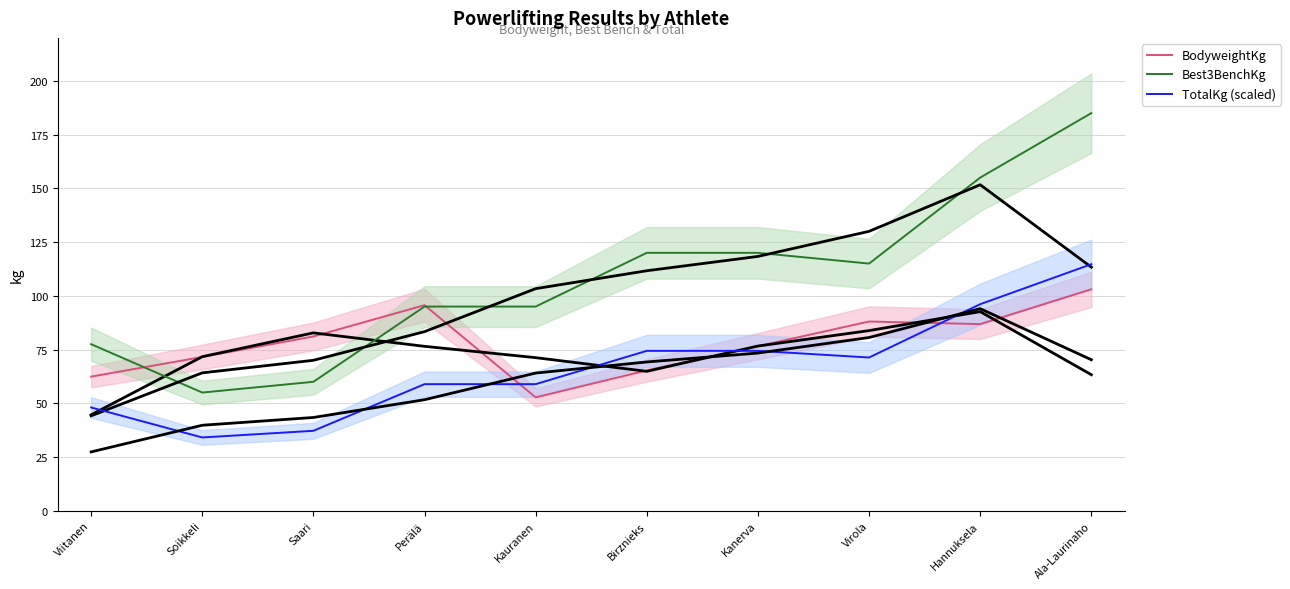

What is the spread (max minus min) of values at Kanerva?

45.6